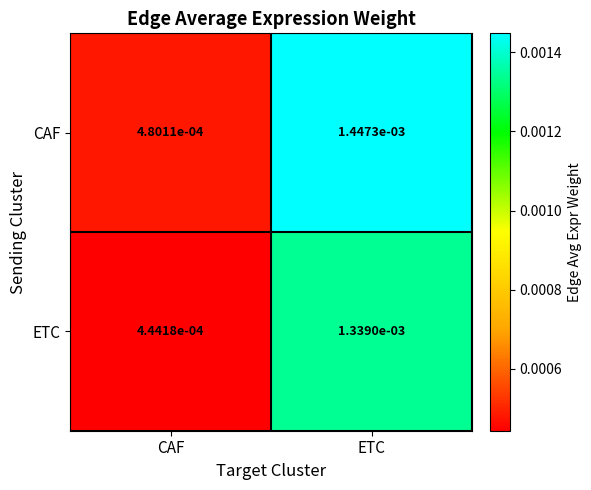

Rank the series by their maximum value, from highest to lowest.

CAF, ETC